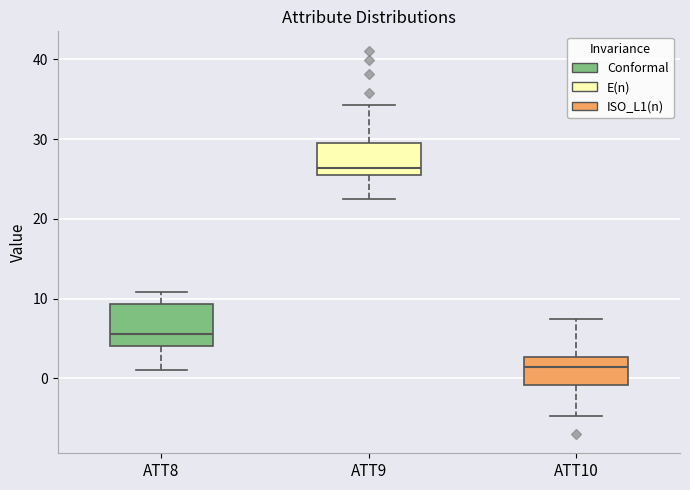

Reading left to right, transcribe this box plot: for each box, give where its median line is, the range the box spans, and where its two whiskers end, as read against the y-axis. The values are not printed on the chart, so give them approximately, as read against the axis.

ATT8: median 6, box 4 to 9, whiskers 1 to 11
ATT9: median 26, box 25 to 29, whiskers 23 to 34
ATT10: median 1, box -1 to 3, whiskers -5 to 7